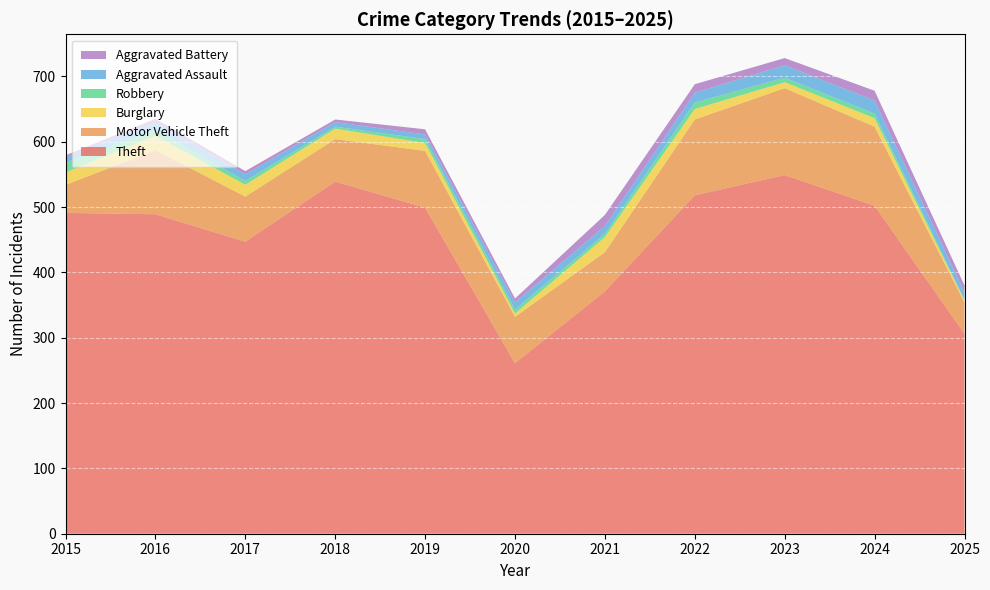

Reading left to right, what are all the values shown in this chart?

Theft: 491	489	447	539	499	261	371	518	549	502	306
Motor Vehicle Theft: 43	98	69	65	87	71	60	116	133	121	48
Burglary: 19	22	18	16	12	5	23	16	9	13	3
Robbery: 15	8	6	3	6	6	5	10	7	7	1
Aggravated Assault: 8	13	10	7	7	11	12	15	19	20	11
Aggravated Battery: 3	5	5	4	8	6	17	13	11	15	11